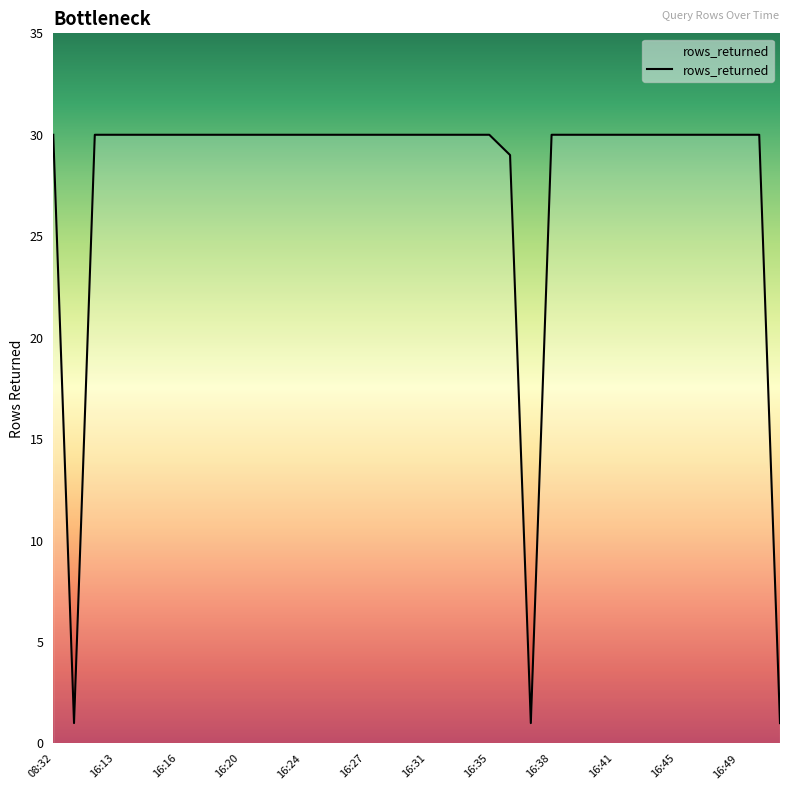

Reading left to right, extract all data points from this chart.

30	1	30	30	30	30	30	30	30	30	30	30	30	30	30	30	30	30	30	30	30	30	29	1	30	30	30	30	30	30	30	30	30	30	30	1